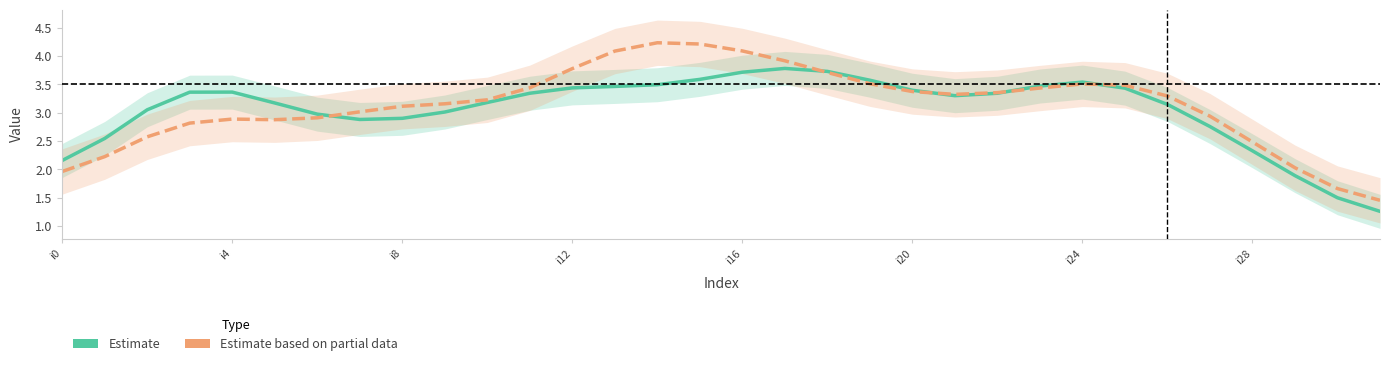

What are all the series names shown in the legend?

Estimate, Estimate based on partial data